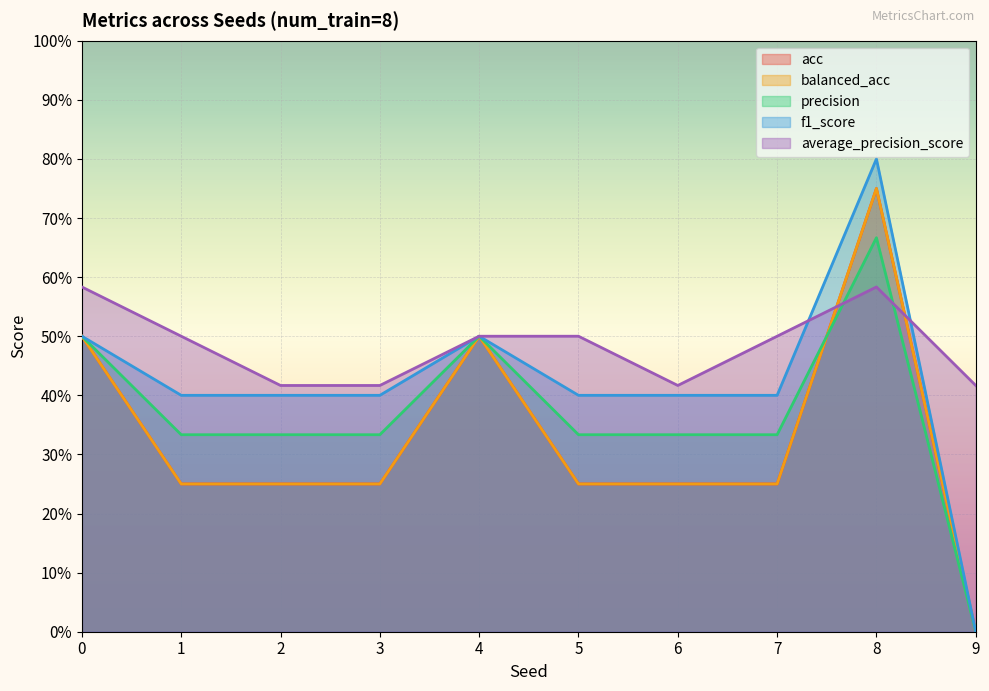

What is the sum of all average_precision_score values?

4.8